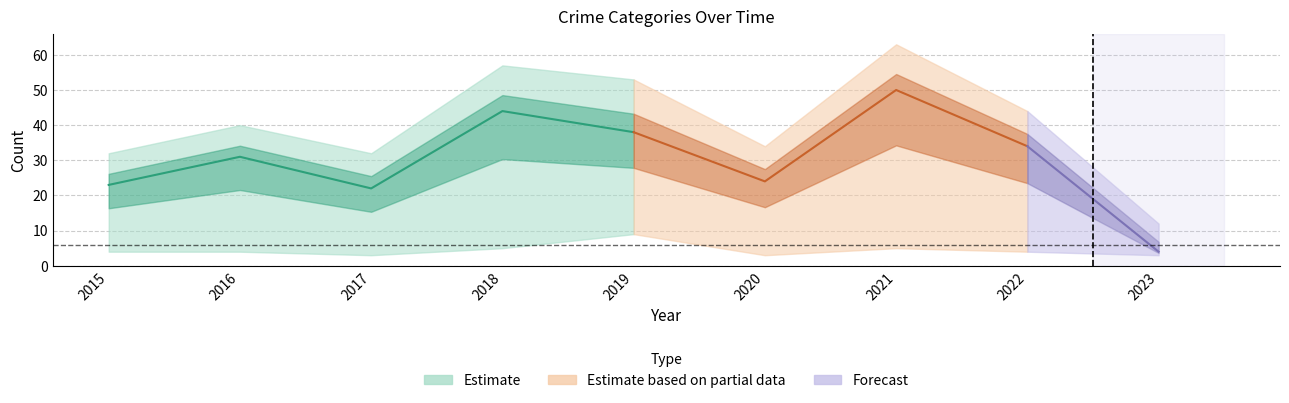

What is the spread (max minus min) of values at 2017?

29